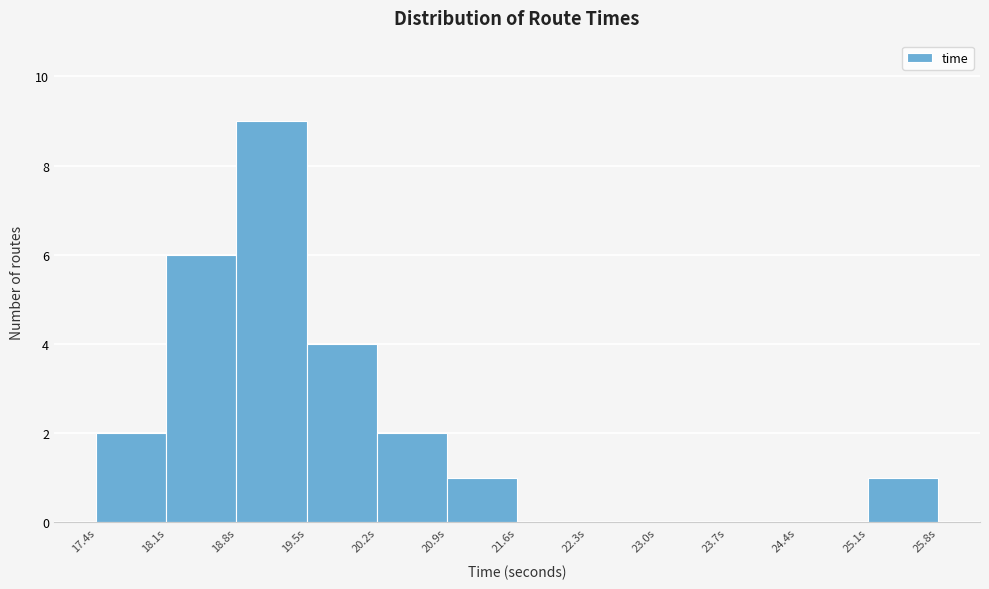

What is the height of the bar covering 19.5 to 20.2 on the x-axis? Neither the bar edges nor the heights are printed on the chart, so give them approximately, as read against the axes.

4